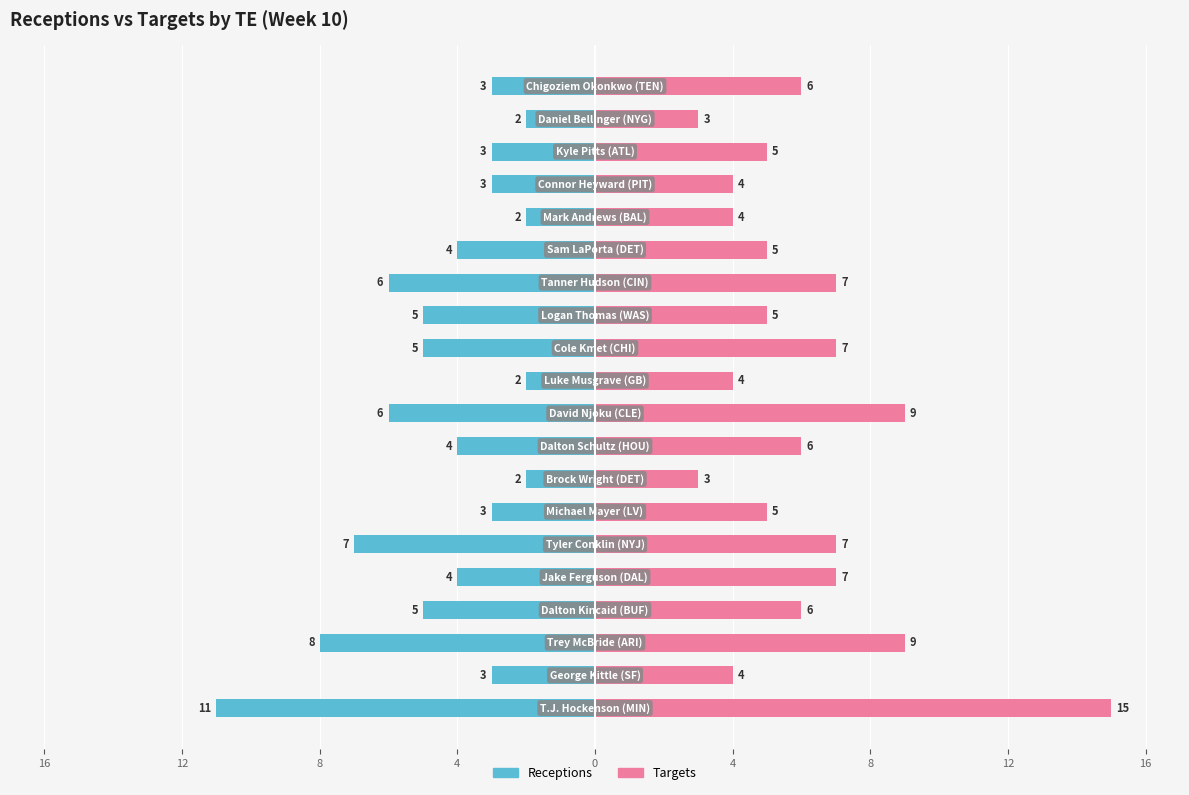

What is the approximate value of Receptions at 4?

-7